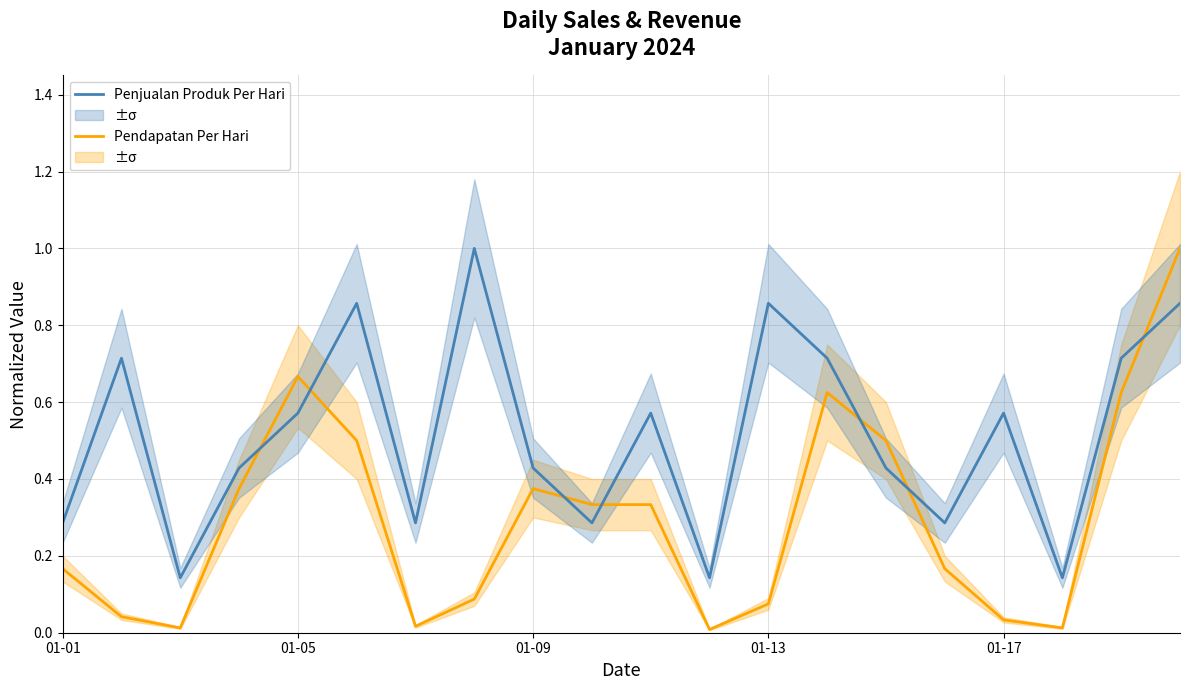

List the series in order of their overall mean, highest first.

Penjualan Produk Per Hari, Pendapatan Per Hari